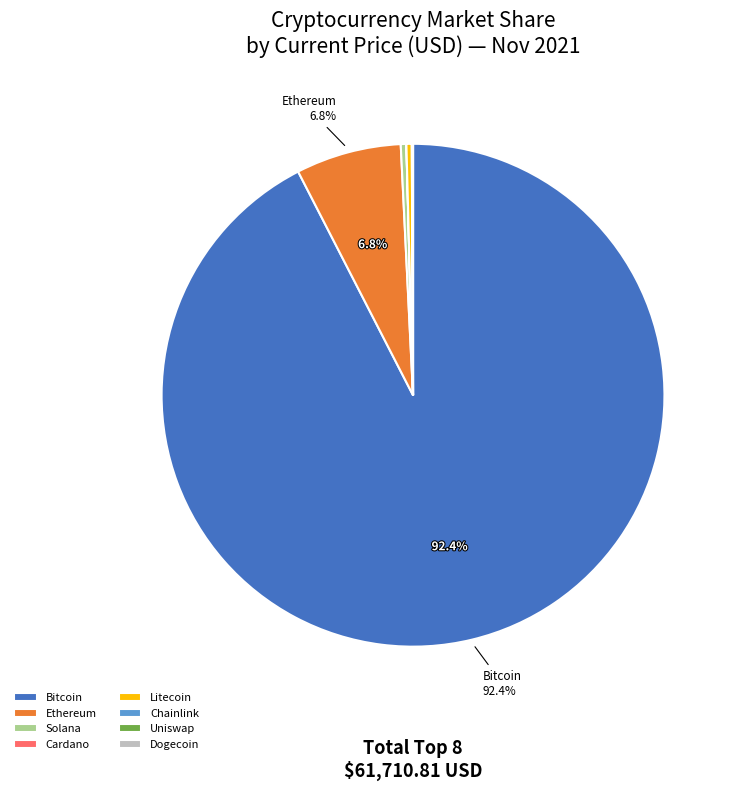

Which category has the biggest portion of the pie?

Bitcoin